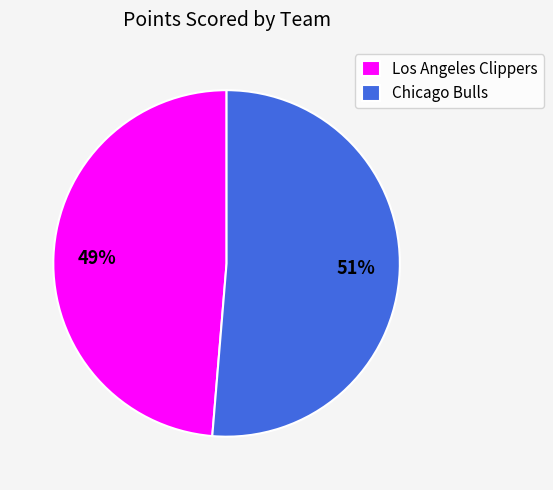

How many segments does this pie chart have?

2